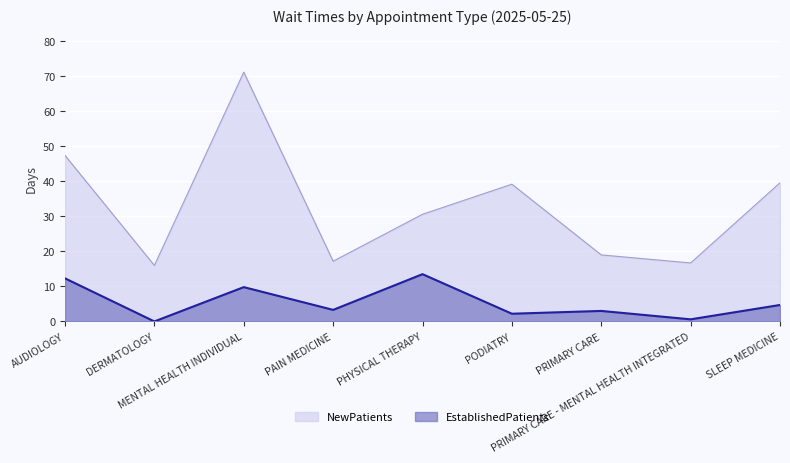

At which category does NewPatients reach its first local valley?

DERMATOLOGY